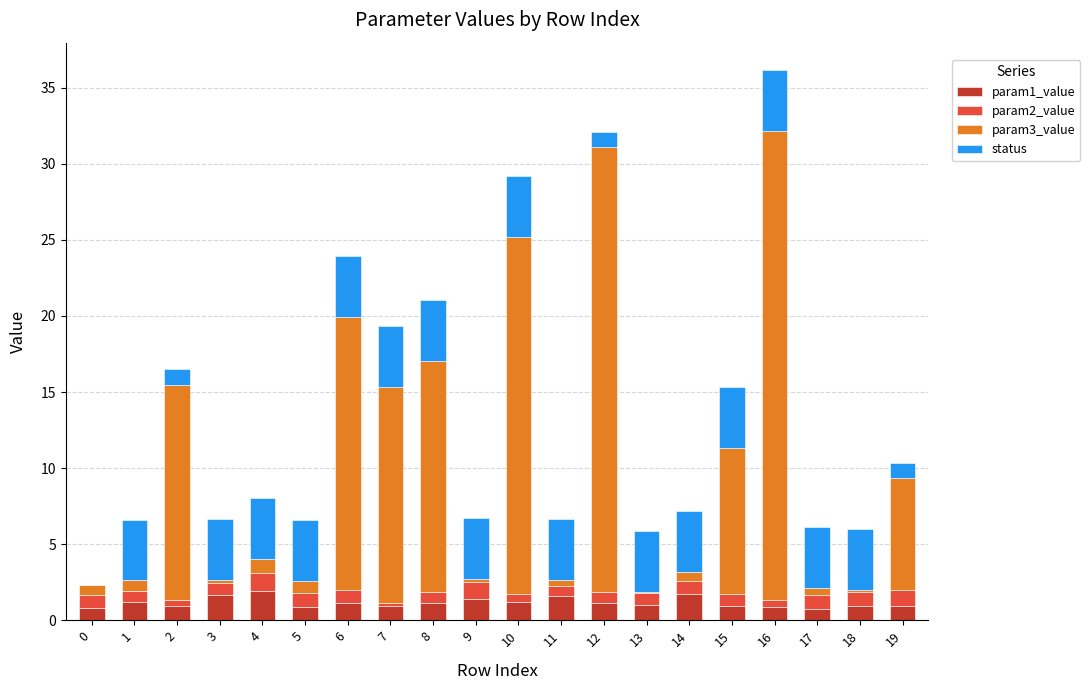

What are all the series names shown in the legend?

param1_value, param2_value, param3_value, status